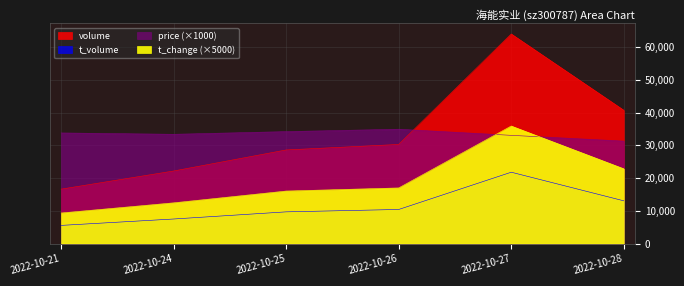

What is the value of the t_change point at the 6th from the left?

22850.0